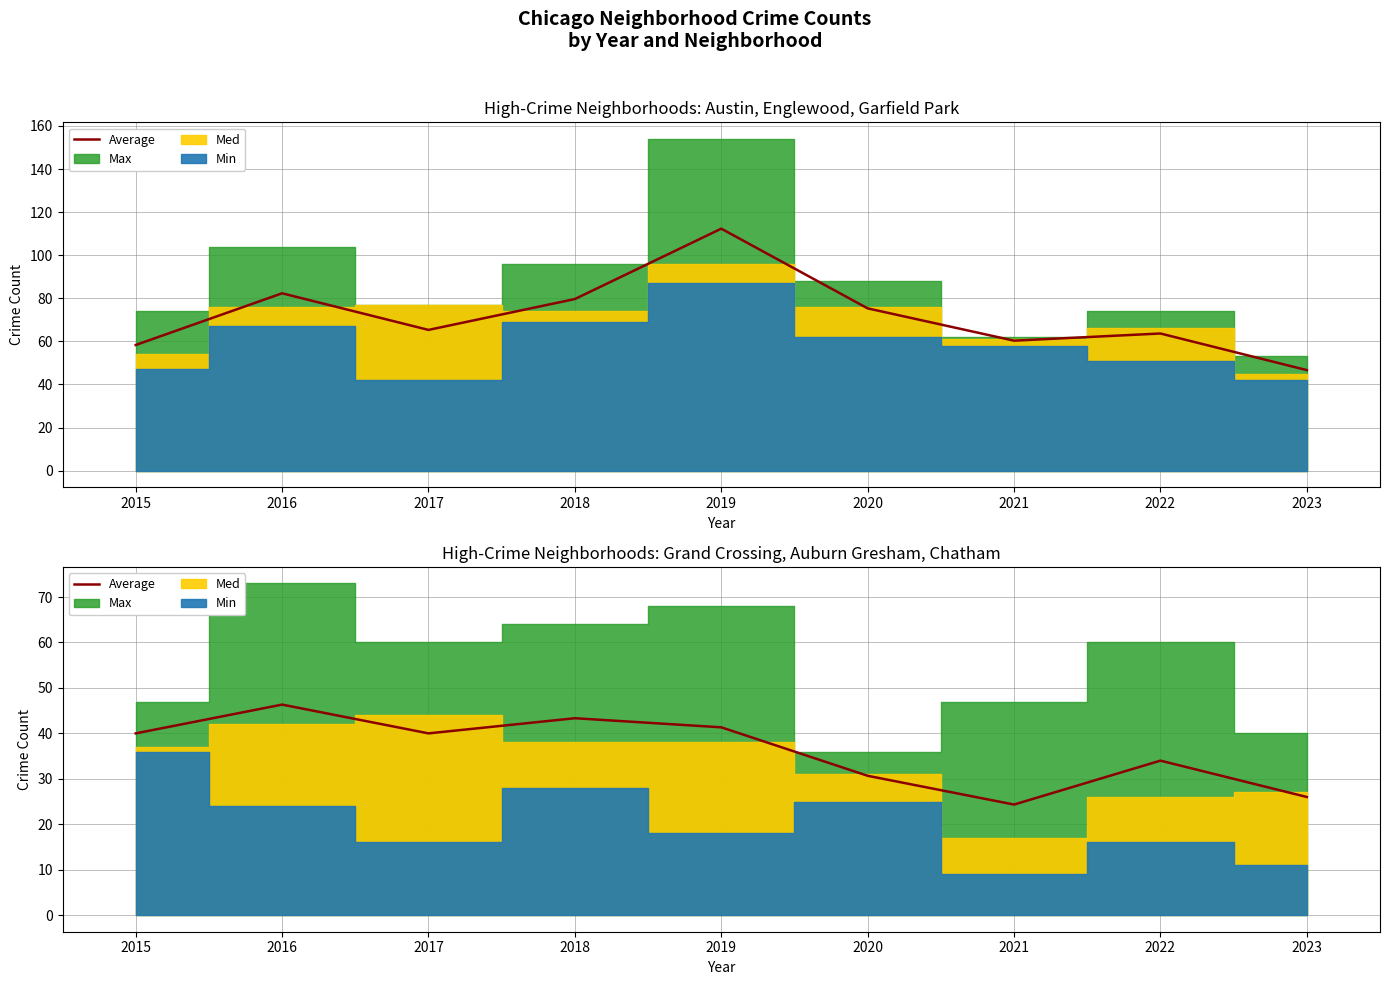

True or false: the data shows 69.6 at 2019.

False